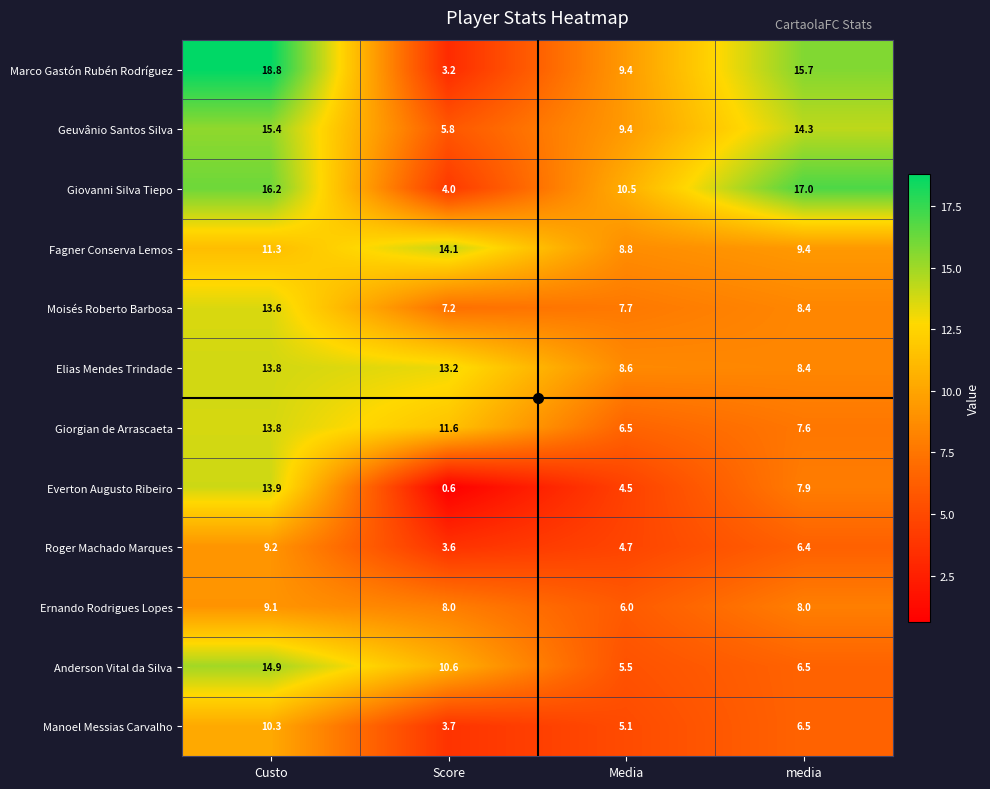

At which category is the sum across all series the highest?

Custo